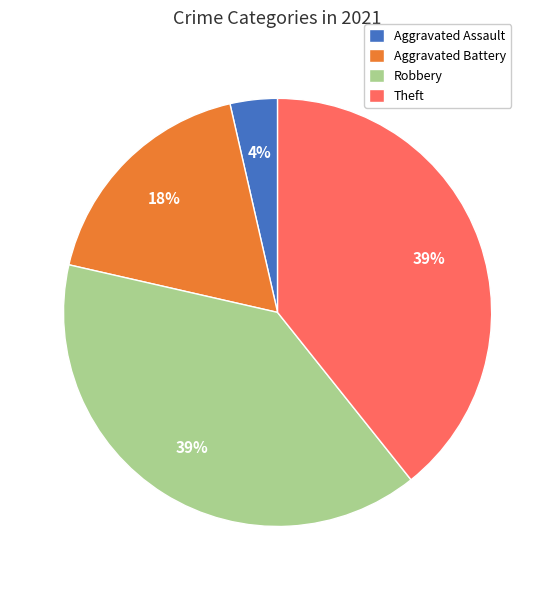

To the nearest percent, what is the average slice percentage?

25%